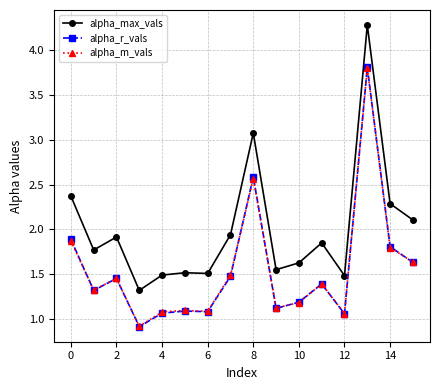

How many categories are shown in the chart?

16